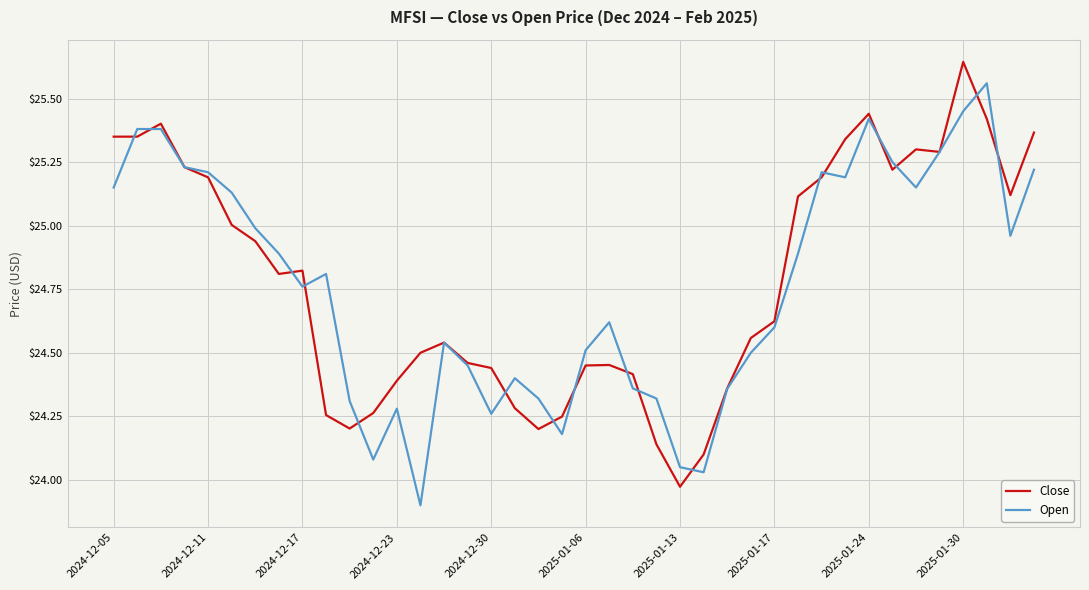

Rank the series by their maximum value, from lowest to highest.

Open, Close